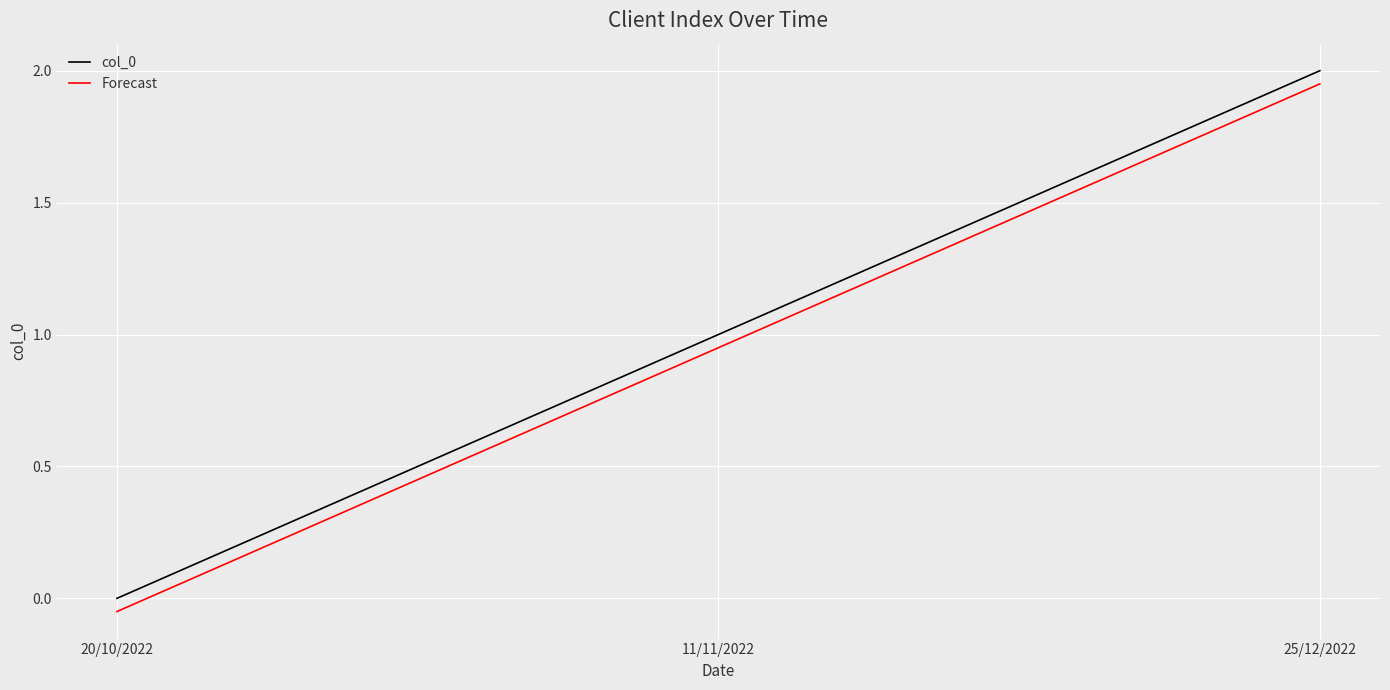

Where is col_0 nearest to the value 1?

11/11/2022